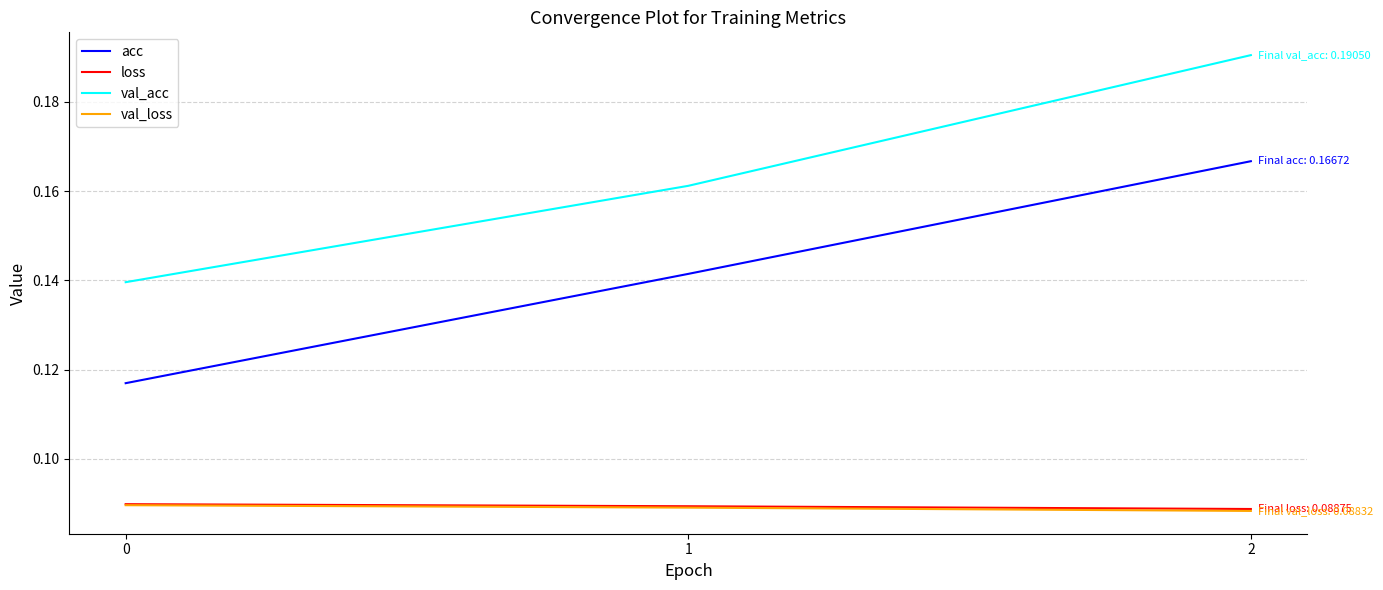

What are all the series names shown in the legend?

acc, loss, val_acc, val_loss